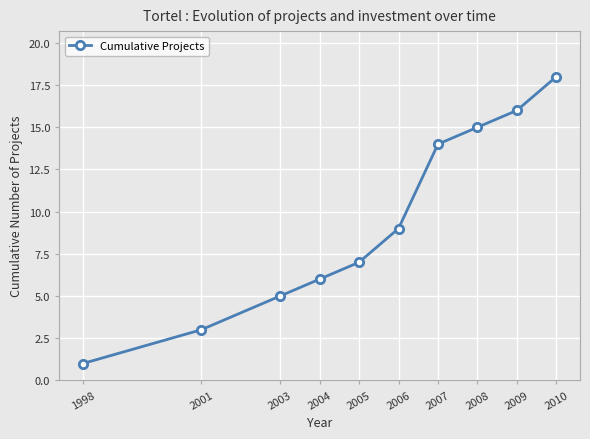

At which category does the chart reach its peak across all series?

2010